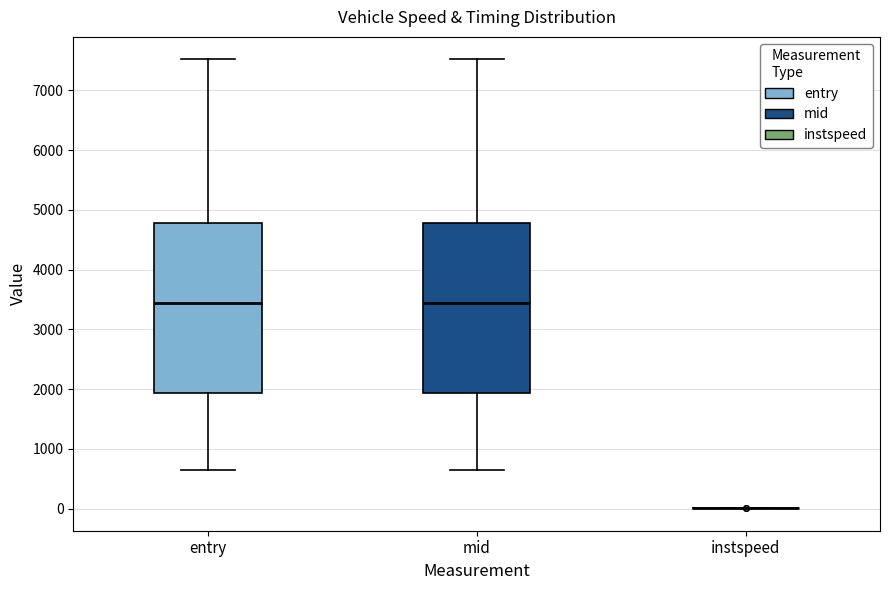

Reading left to right, transcribe this box plot: for each box, give where its median line is, the range the box spans, and where its two whiskers end, as read against the y-axis. The values are not printed on the chart, so give them approximately, as read against the axis.

entry: median 3400, box 1900 to 4800, whiskers 600 to 7500
mid: median 3400, box 1900 to 4800, whiskers 700 to 7500
instspeed: box collapsed to a line at 0, whiskers 0 to 0